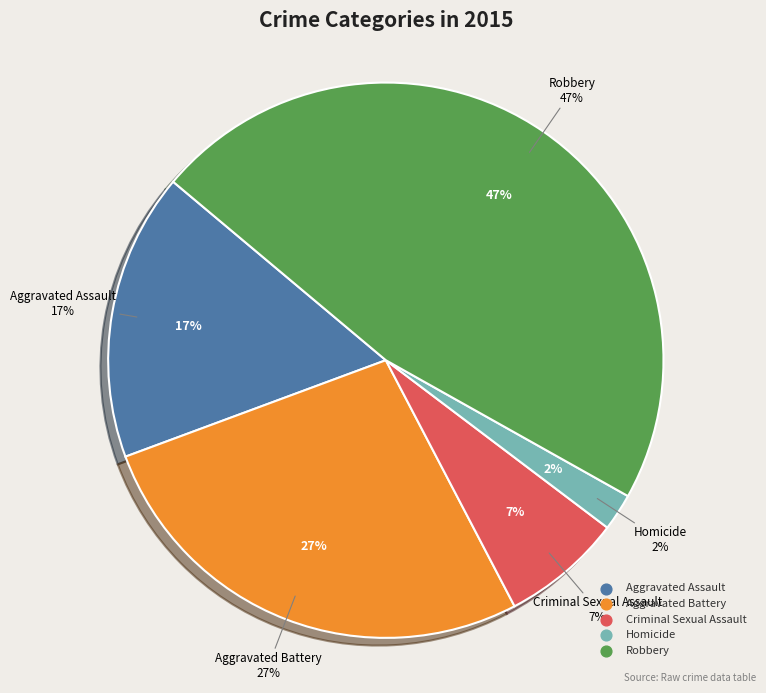

How many slices are in this pie chart?

5